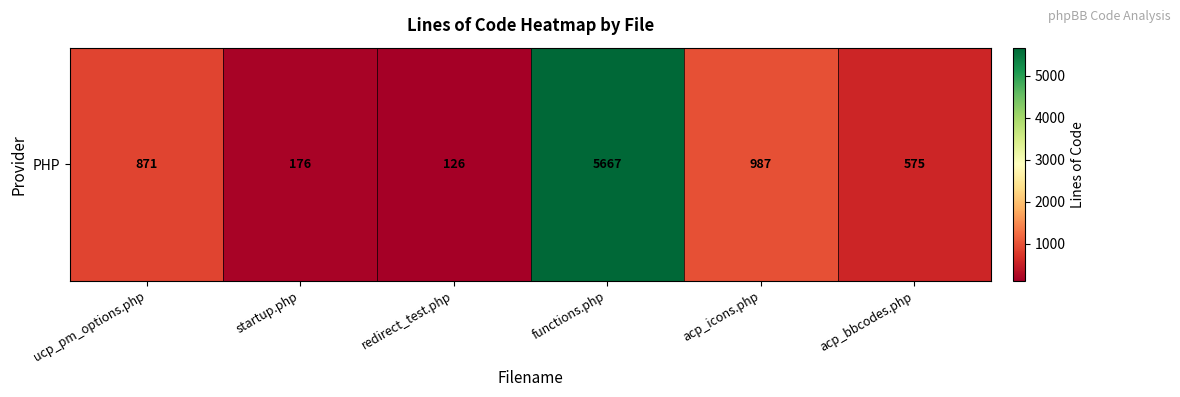

Which label corresponds to the smallest value in the chart?

redirect_test.php